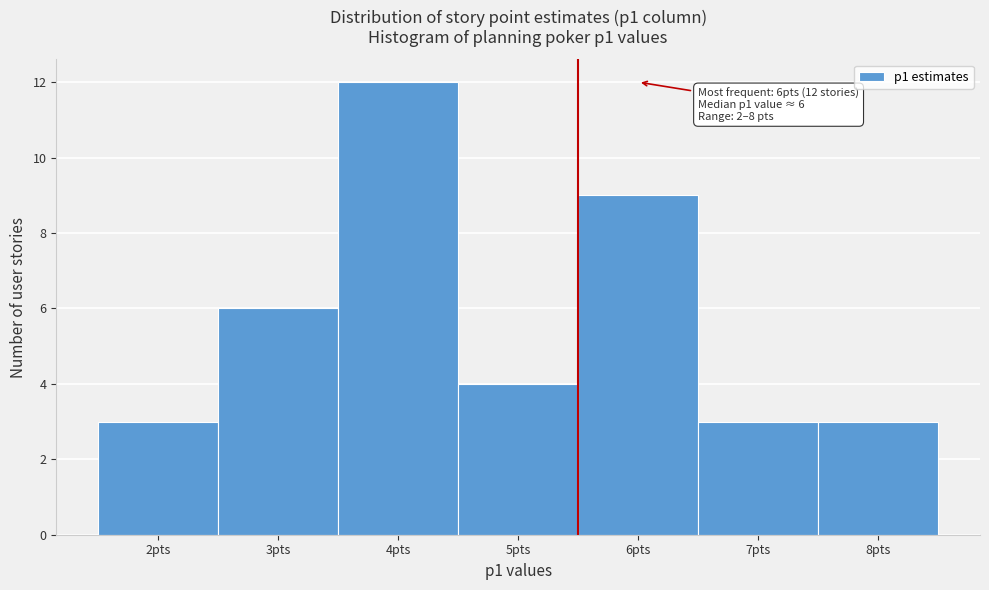

Reading left to right, list all the values displayed in this chart.

2pts=3	3pts=6	4pts=12	5pts=4	6pts=9	7pts=3	8pts=3